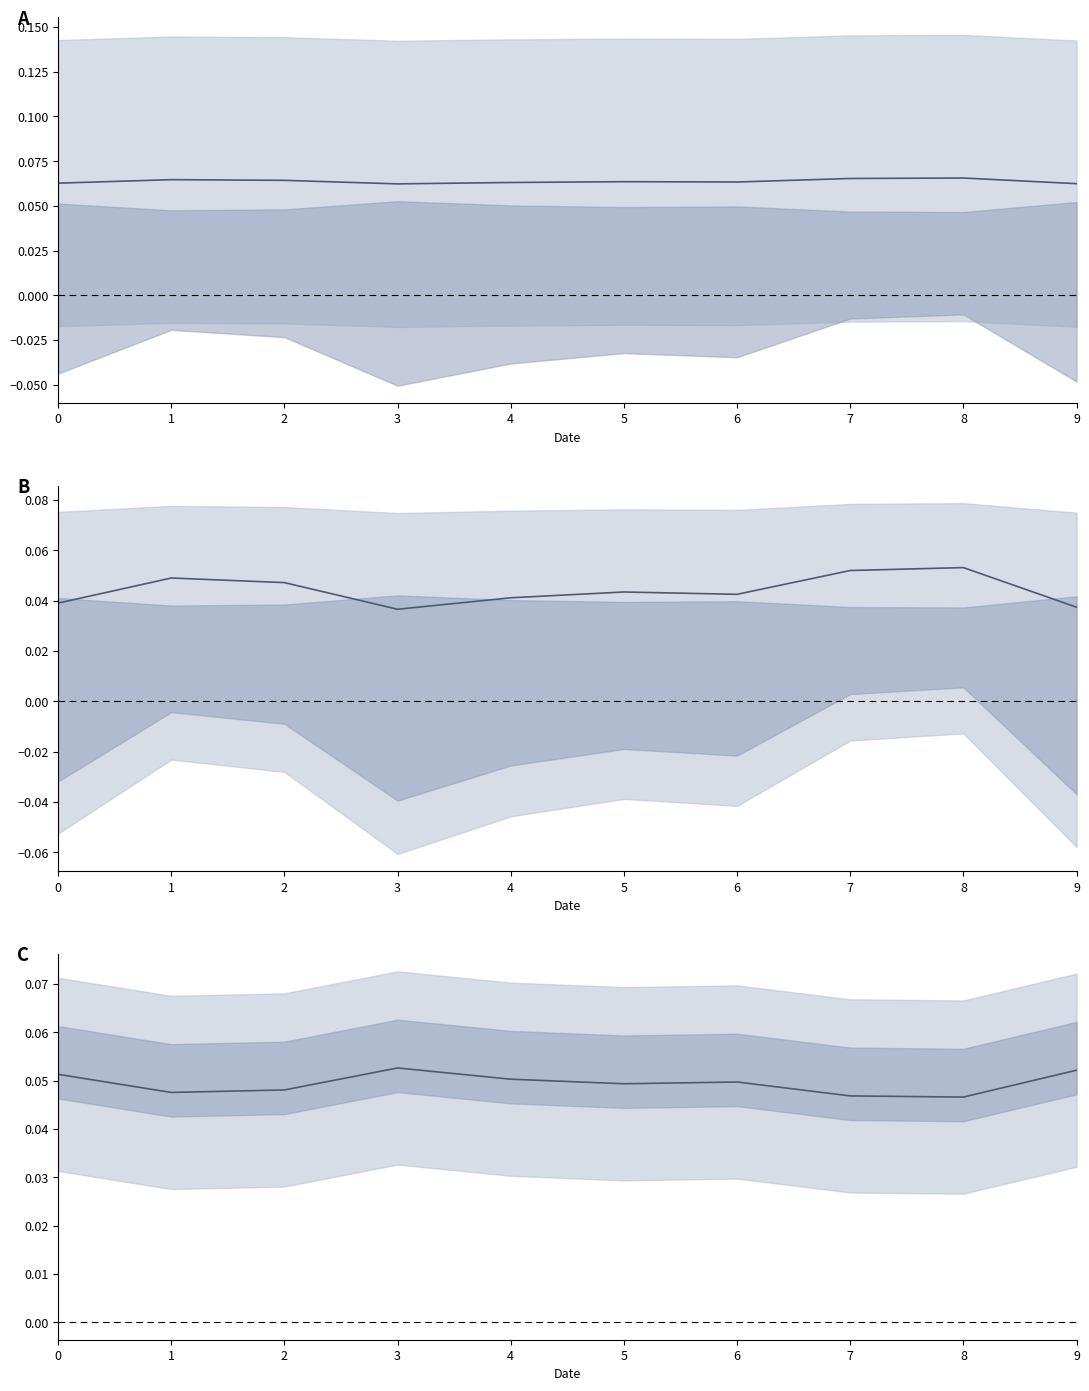

How many data points does each series have?

10